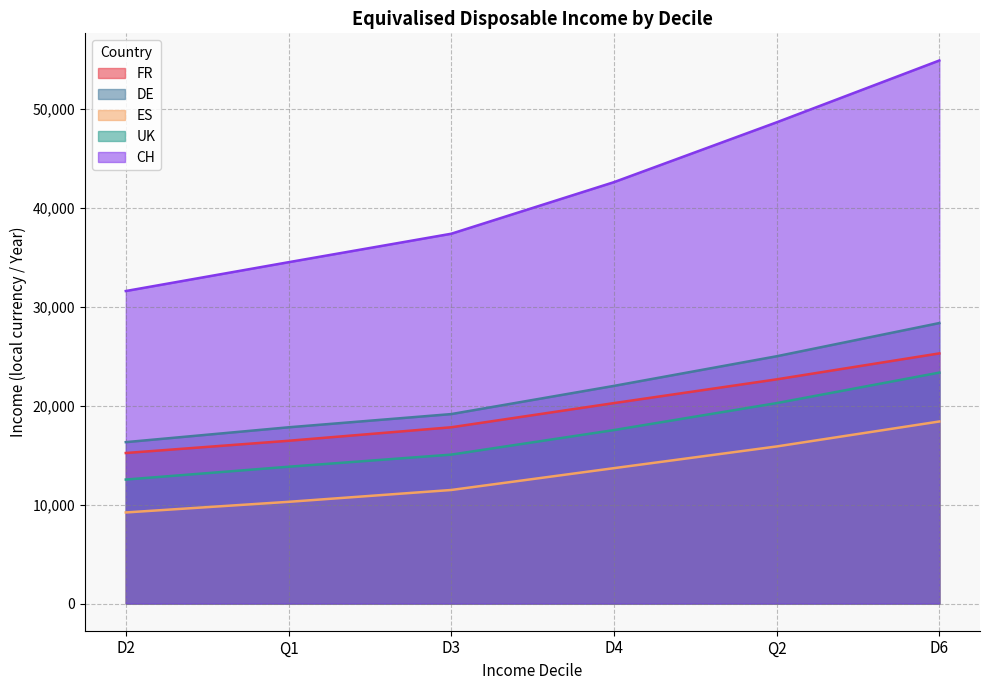

Is it true that DE equals 31308 at D3?

False